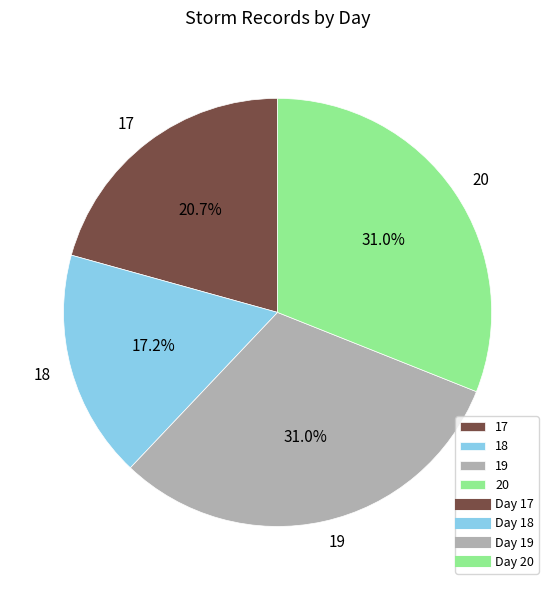

Approximately how many times larger is the value at 18 compared to 20?

0.6